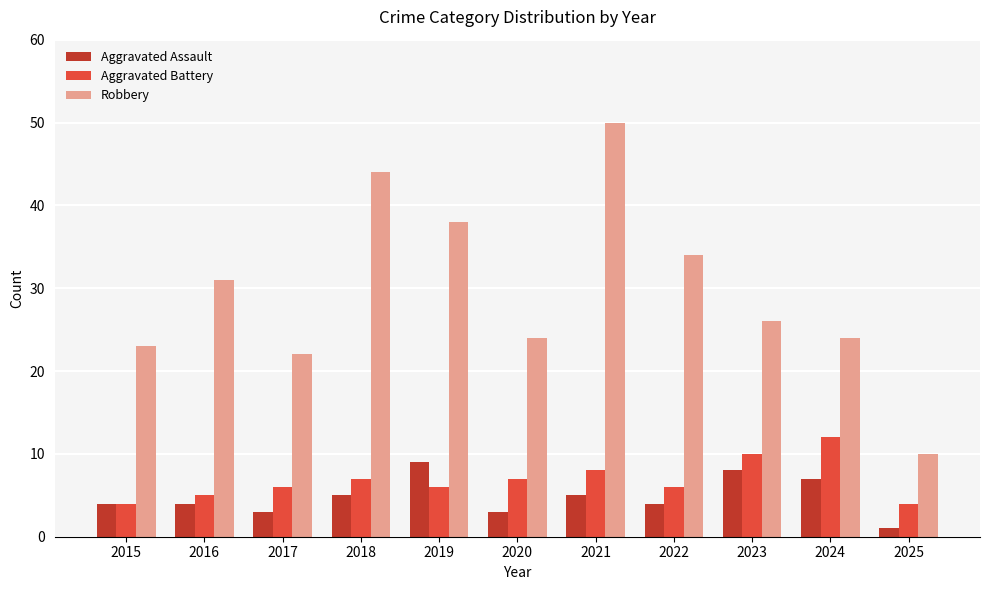

Which series has the largest range (max minus min)?

Robbery